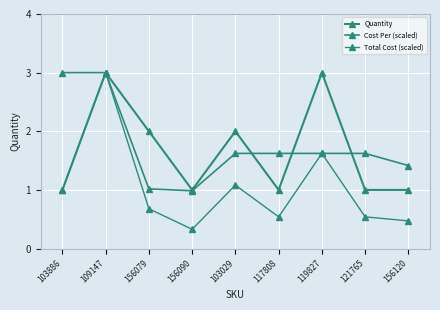

What is the value of the Quantity point at the 4th from the left?

1.0